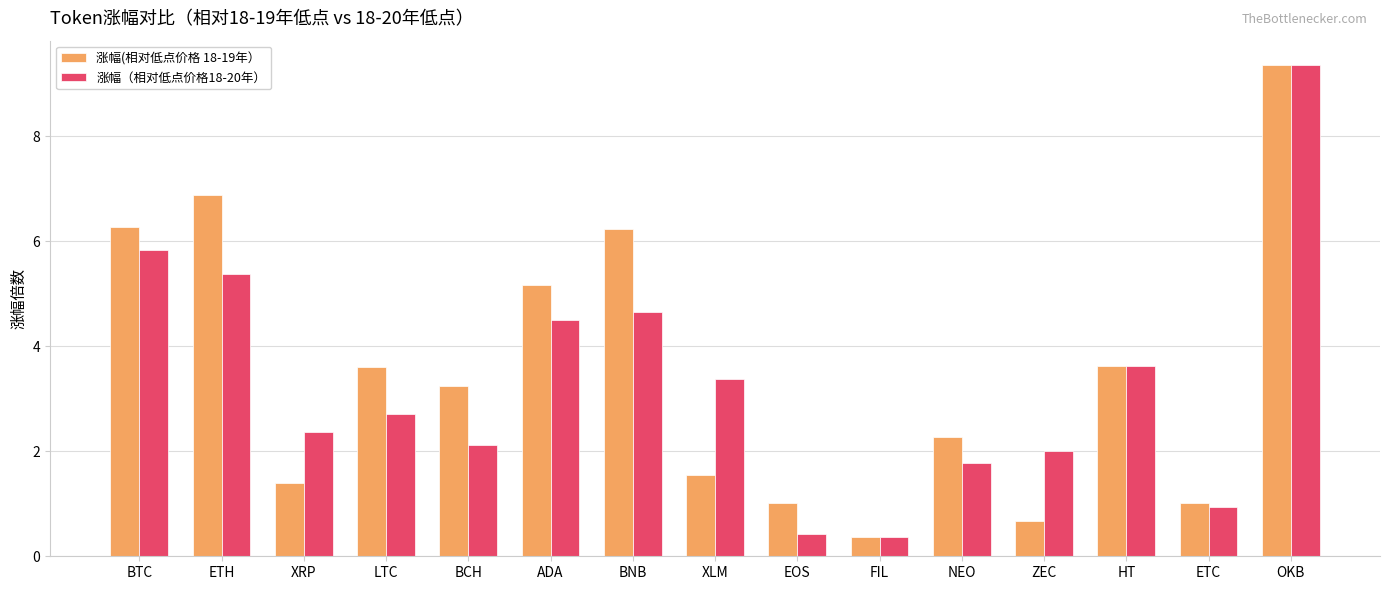

What are all the series names shown in the legend?

涨幅(相对低点价格 18-19年）, 涨幅（相对低点价格18-20年）